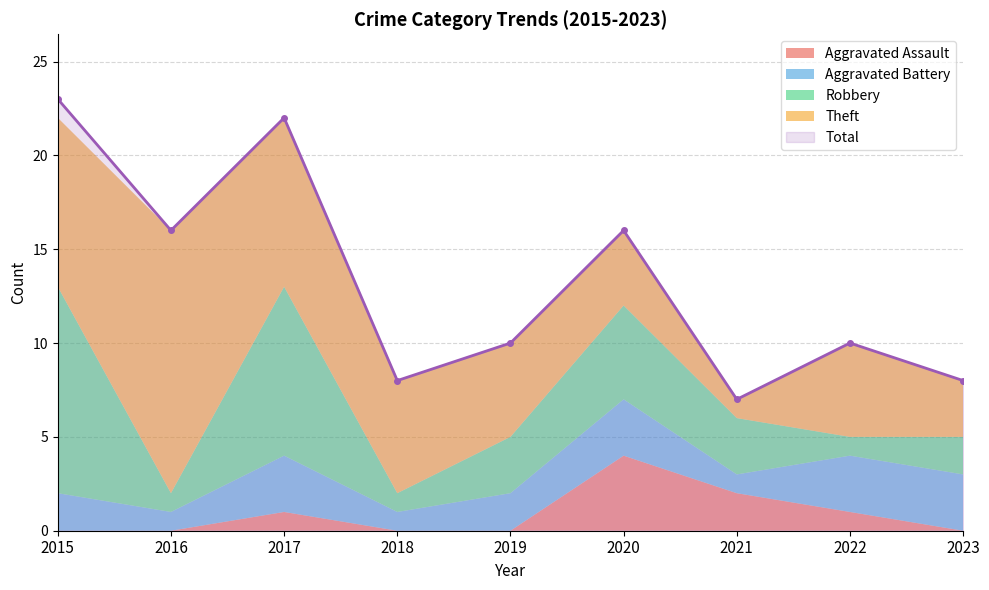

What is the difference between the second highest and second lowest values in the Total series?

14